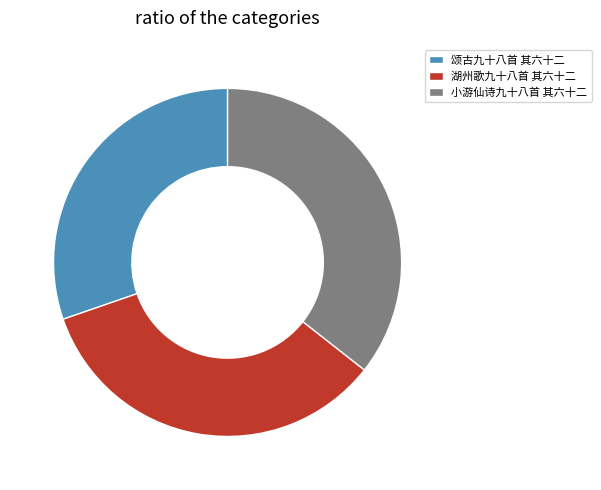

True or false: 湖州歌九十八首 其六十二 accounts for 28% of the total.

False